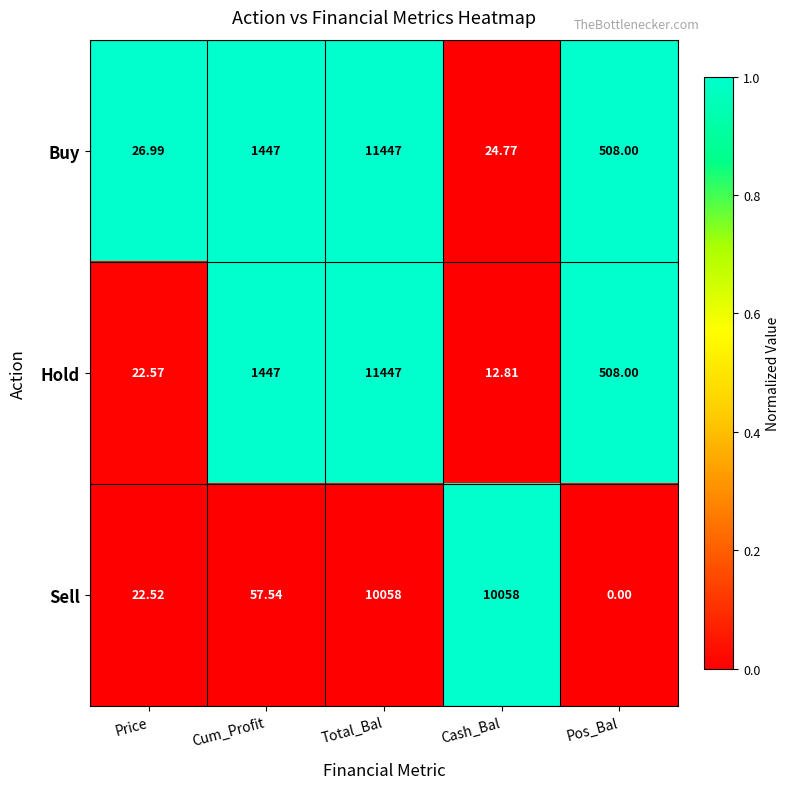

Which series has the largest range (max minus min)?

Hold